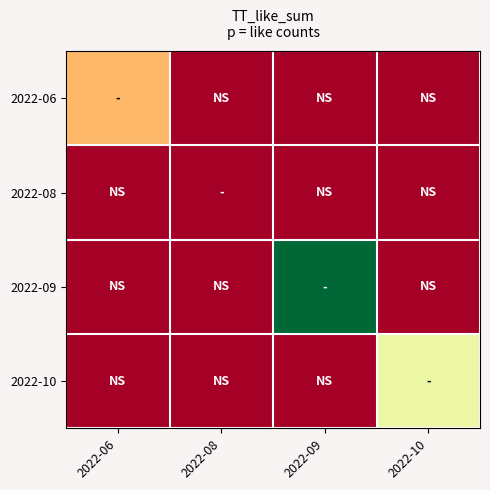

At how many categories does at least one series exceed 1072?

1